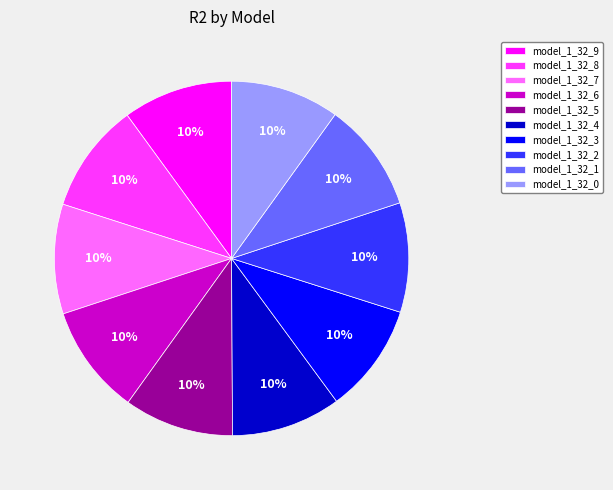

Is there a majority slice in this chart?

No